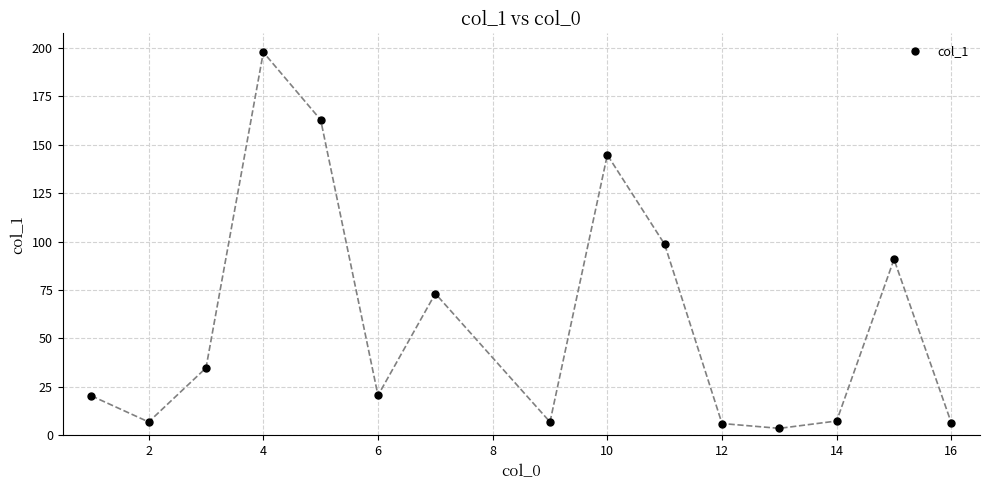

What is the range of Y values (max minus min)?

194.2